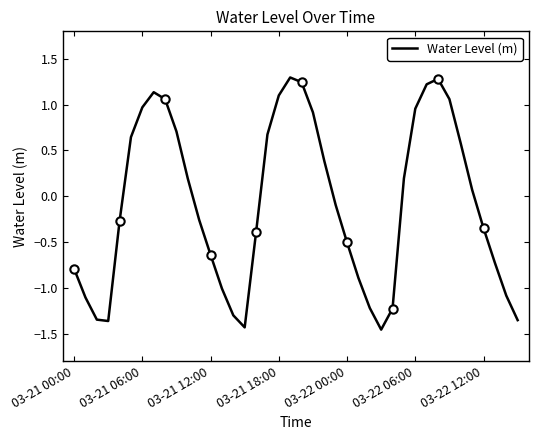

How many values are below zero?

21